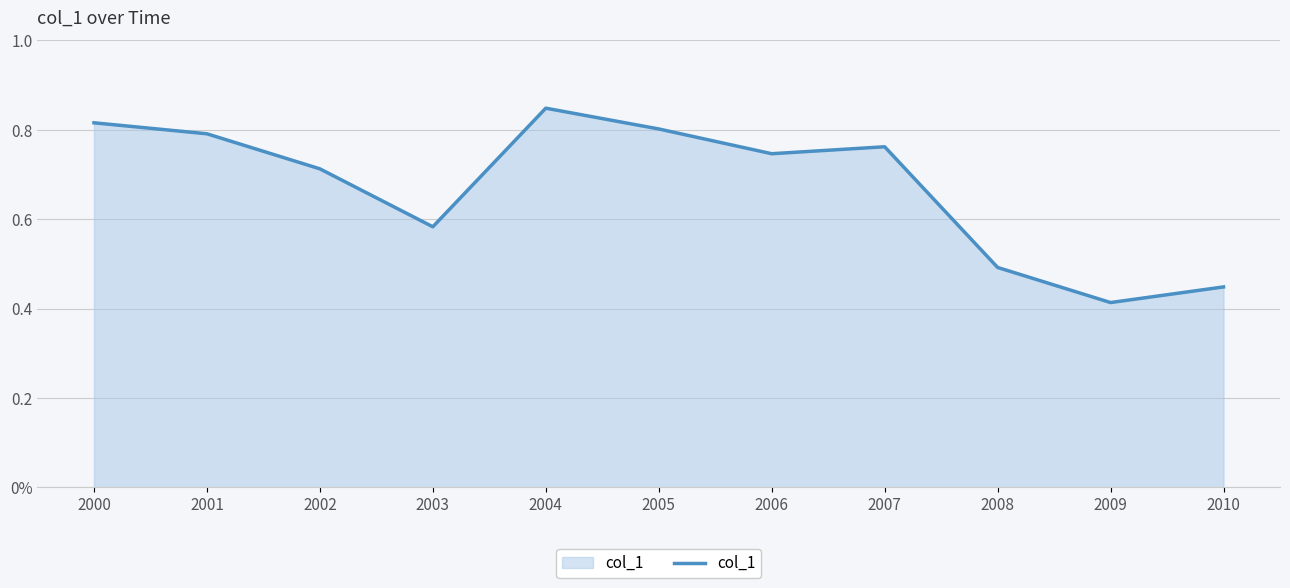

Does the chart have visible grid lines?

Yes